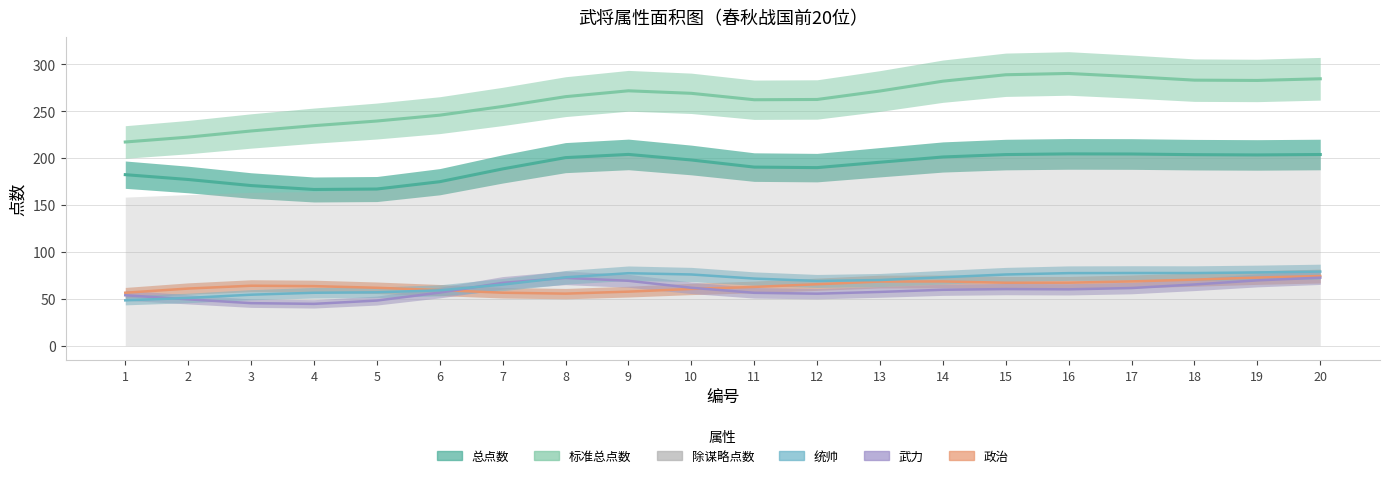

Rank the series by their maximum value, from lowest to highest.

武力, 政治, 统帅, 总点数, 标准总点数